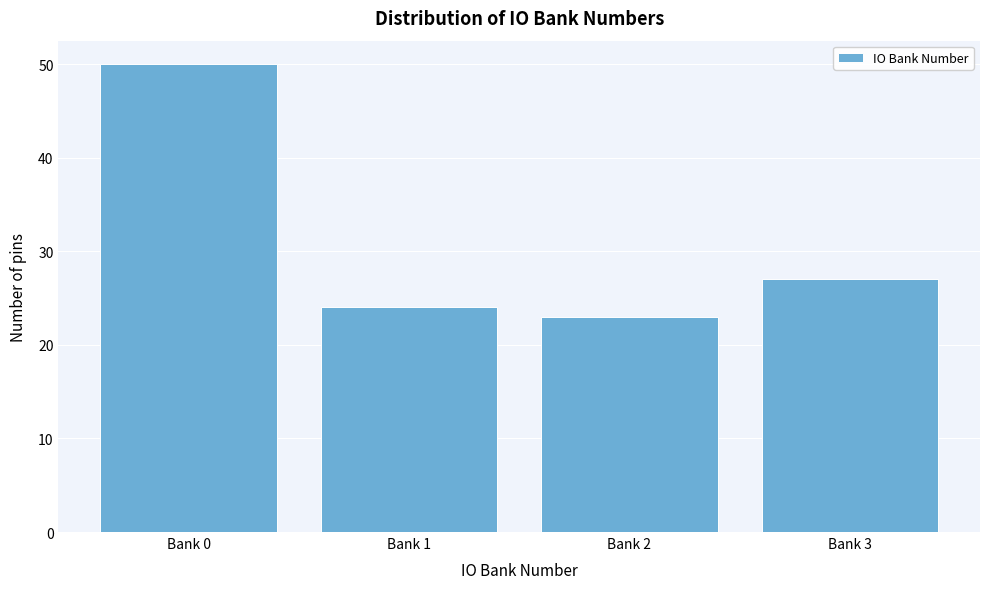

Reading left to right, what are all the values shown in this chart?

50	24	23	27